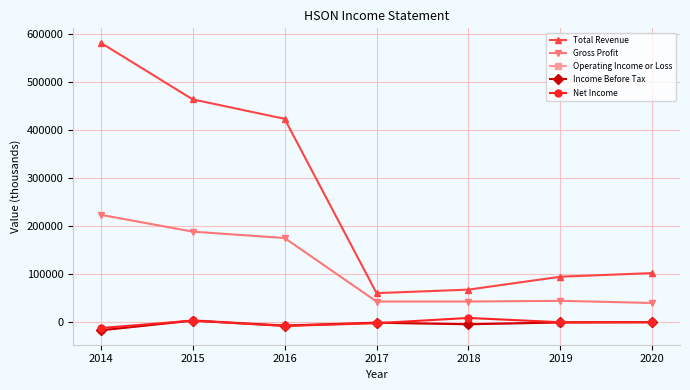

What is the smallest value displayed?

-17900